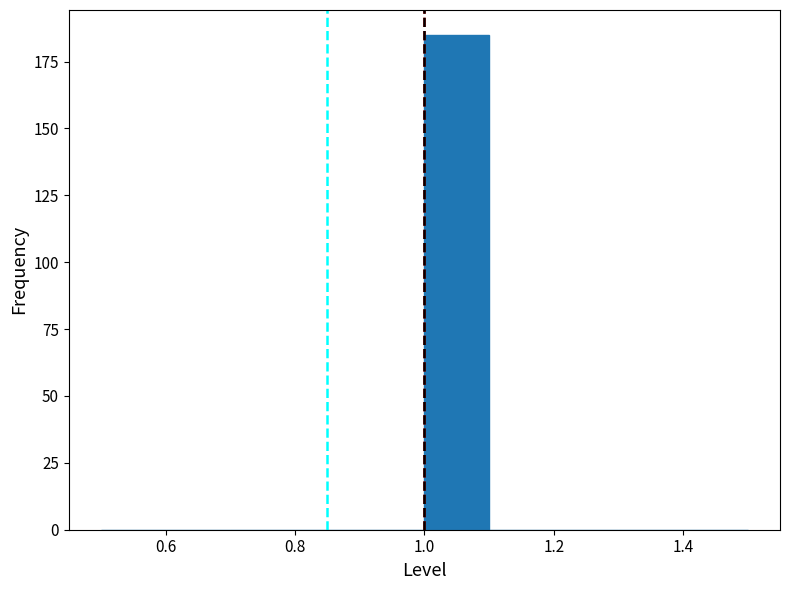

Over which range of the x-axis is the bar tallest?

1.0 to 1.1